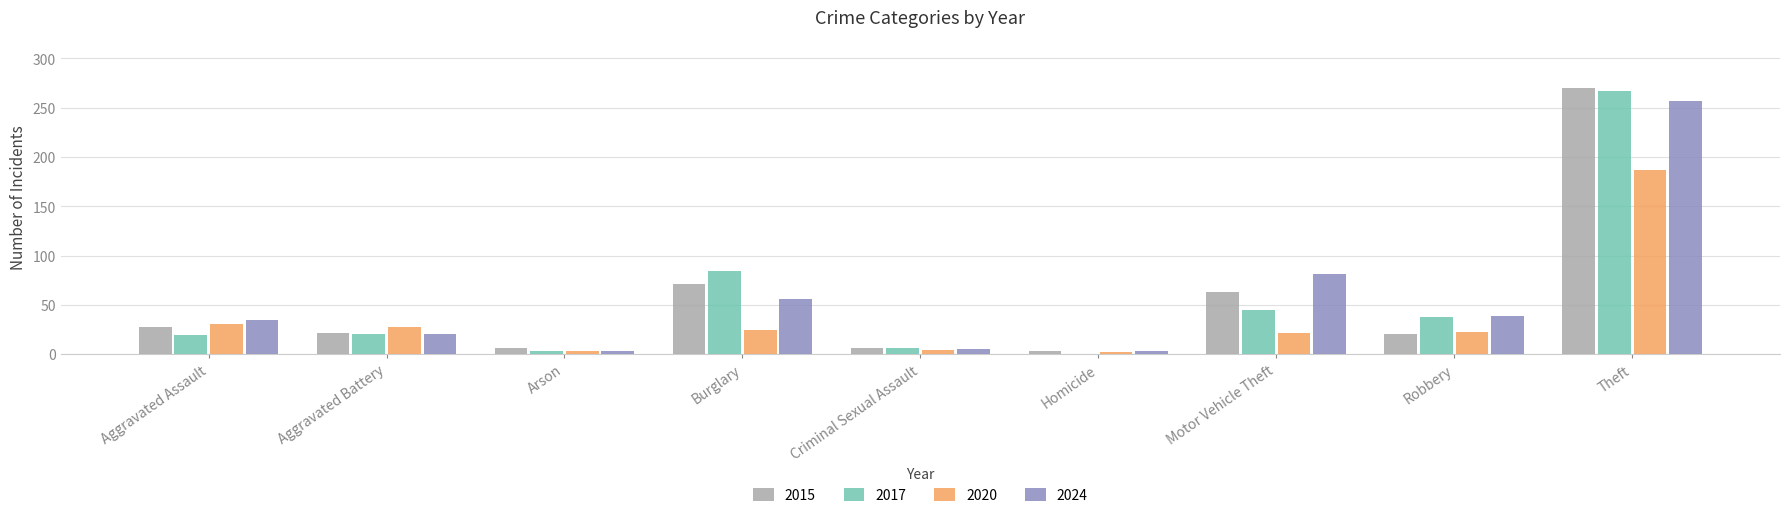

What is the maximum value shown in the chart?

270